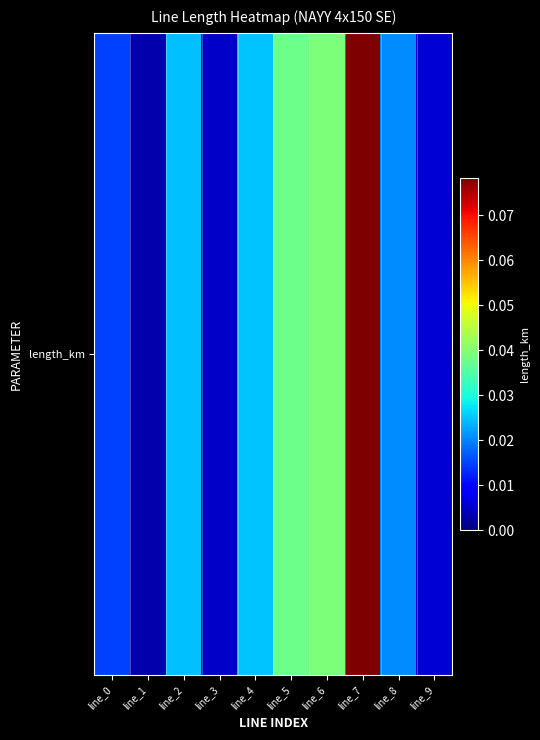

The chart shows a value of 0.0 at line_0. True or false?

False